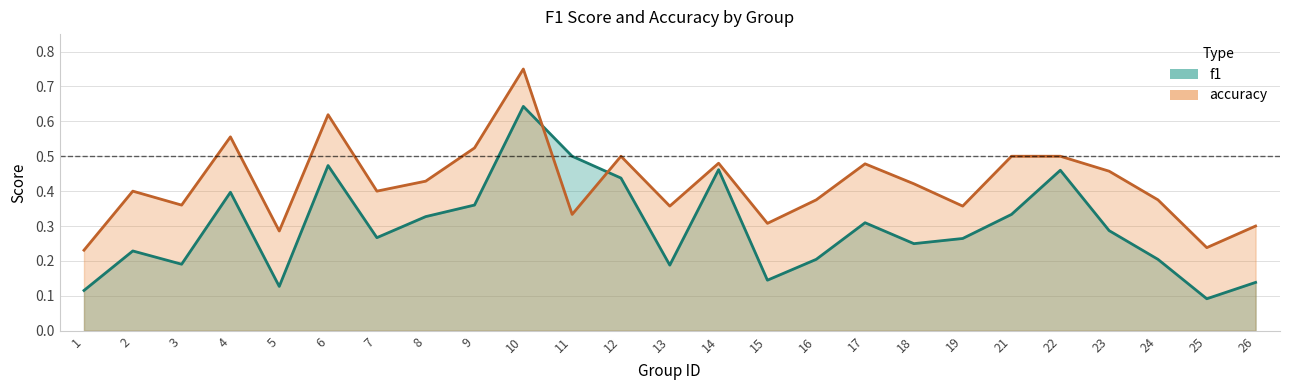

What is the sum of all accuracy values?

10.5